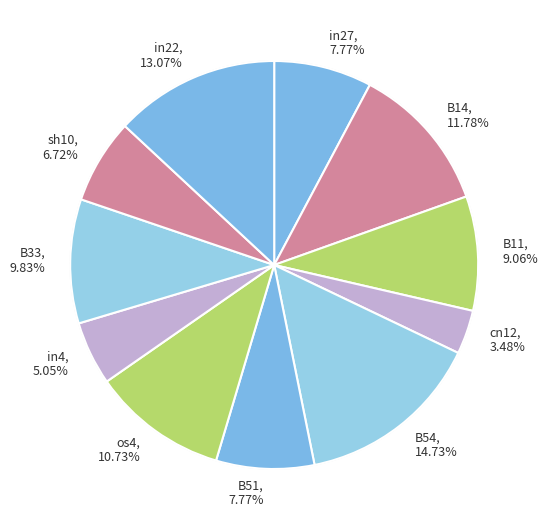

How many segments does this pie chart have?

11